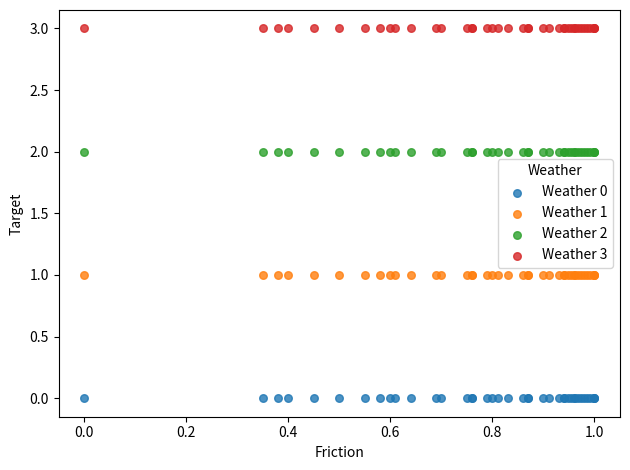

Which series contains the highest Y value?

Weather 3